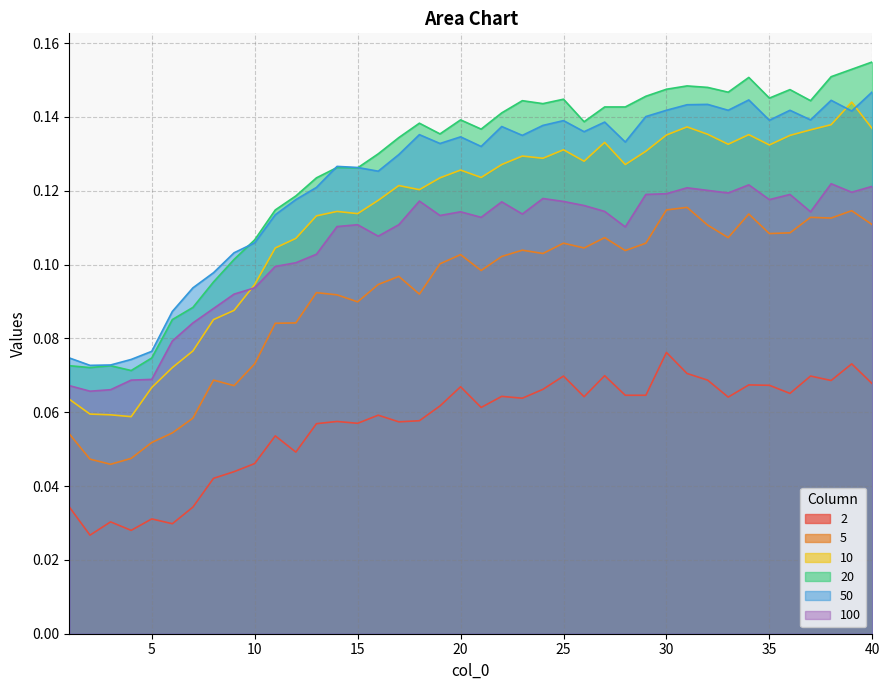

How many interior local peaks does the 2 series have?

13